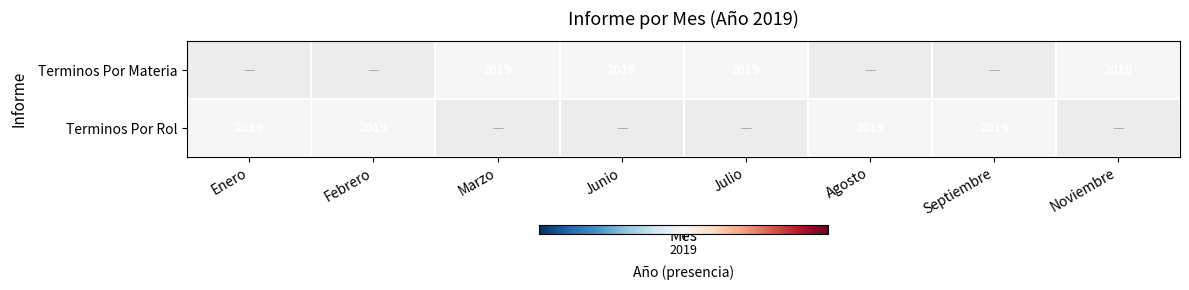

What is the minimum value shown in the chart?

2019.0